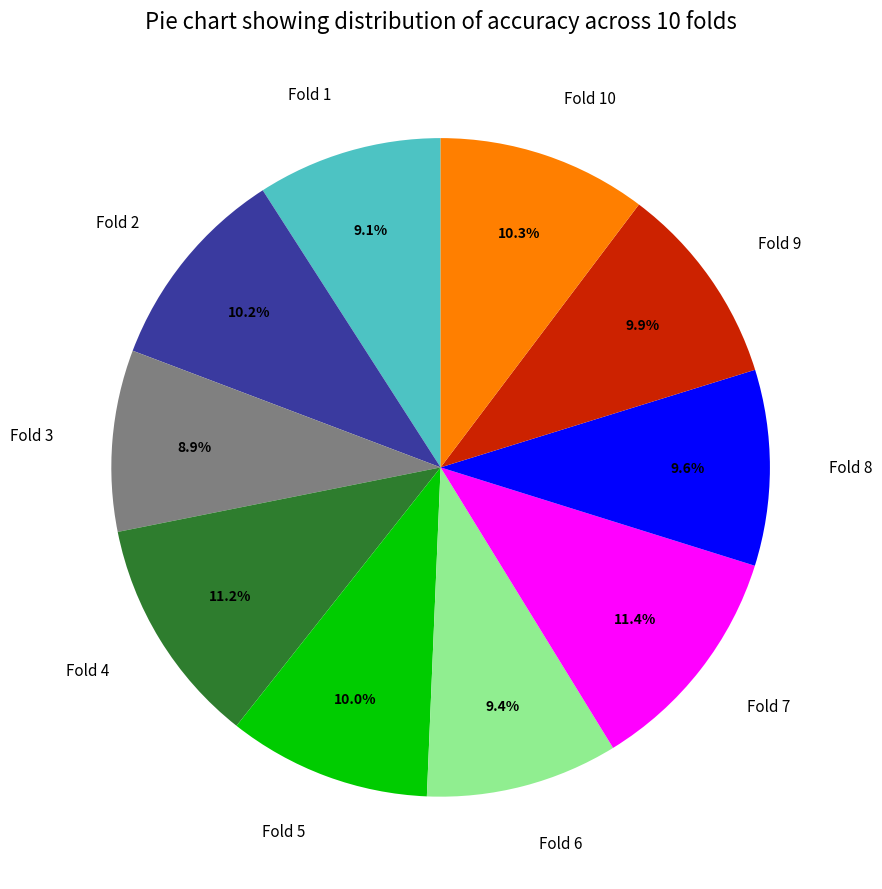

To the nearest percent, what portion does Fold 5 represent?

10%